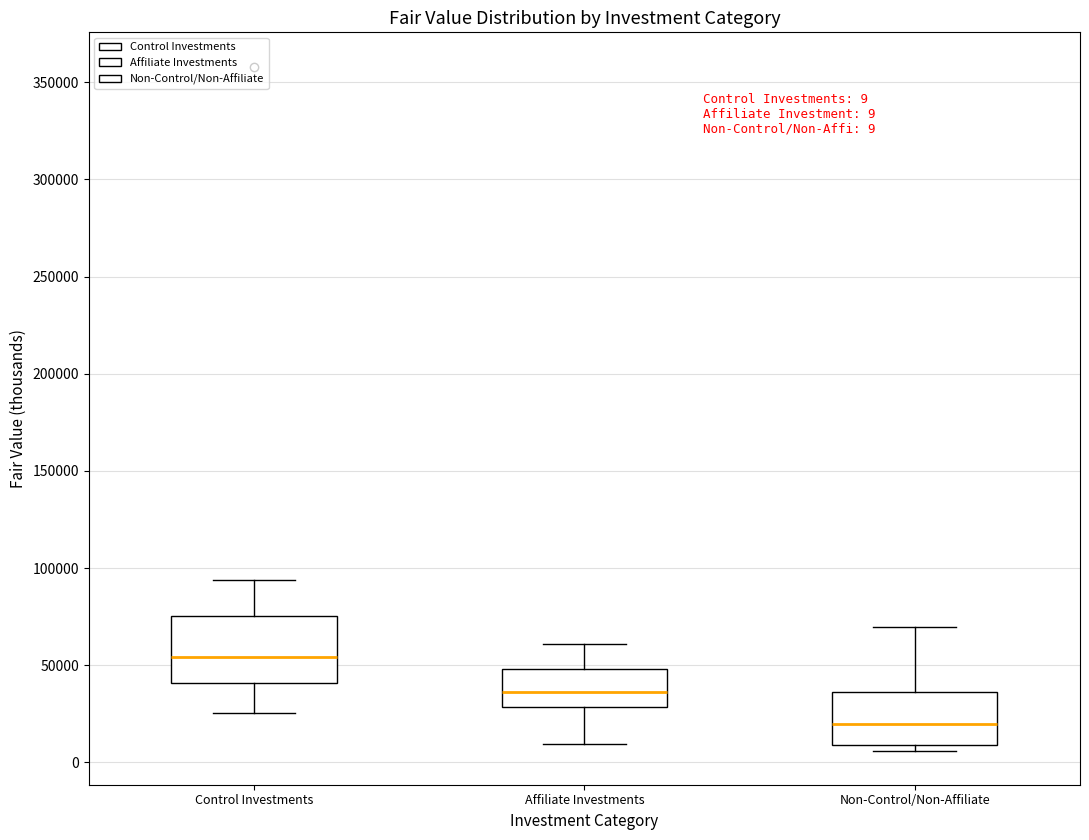

Which box's median line is the lowest?

Non-Control/Non-Affiliate